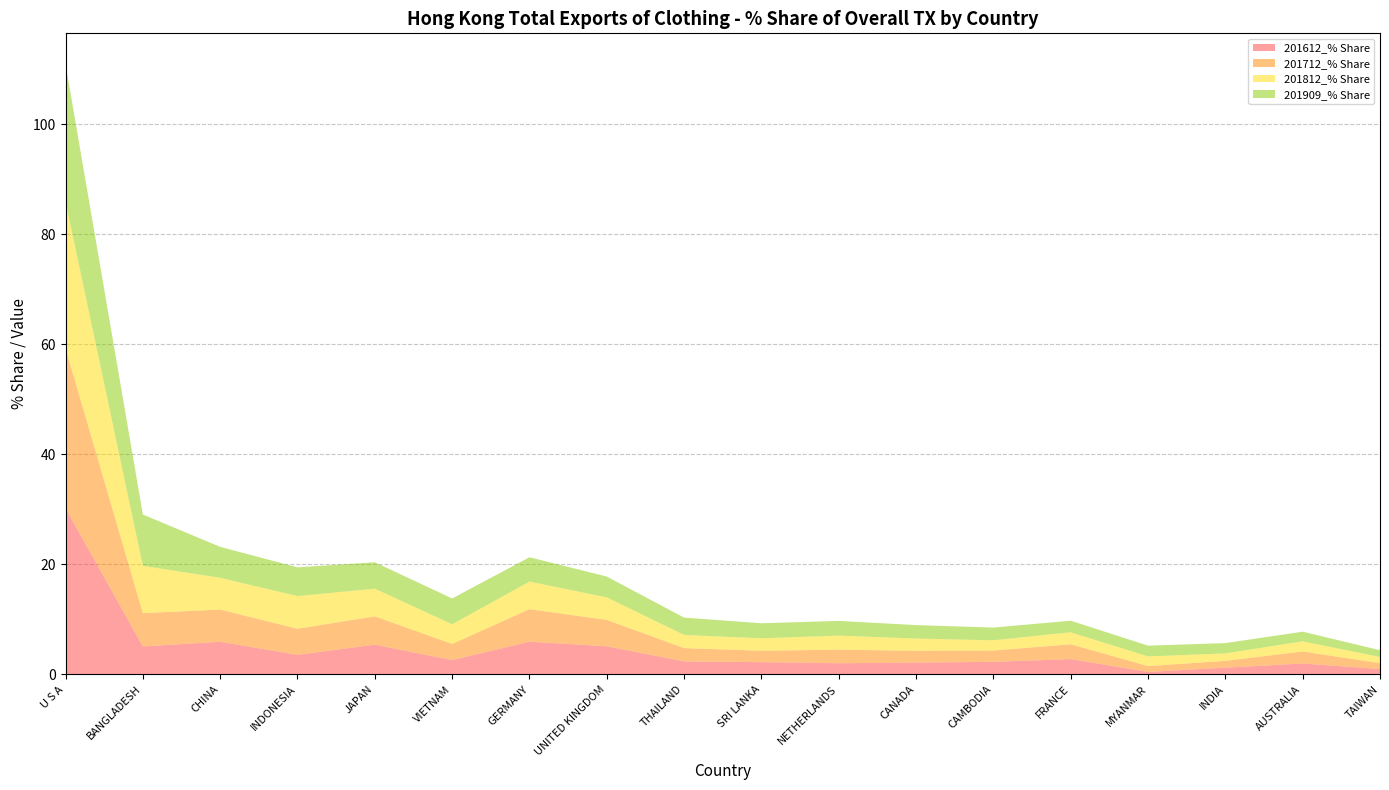

Is it true that 201612_% Share equals 9.3 at JAPAN?

False